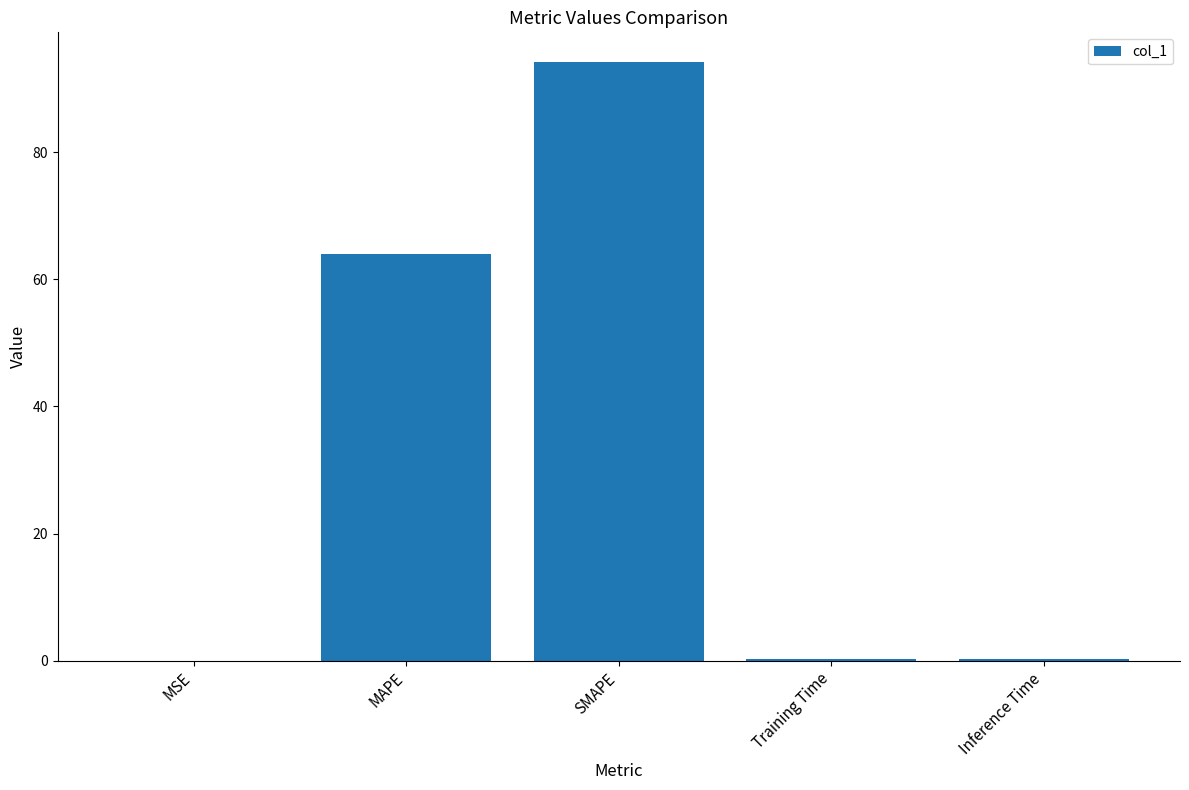

True or false: the data shows 141.7 at SMAPE.

False